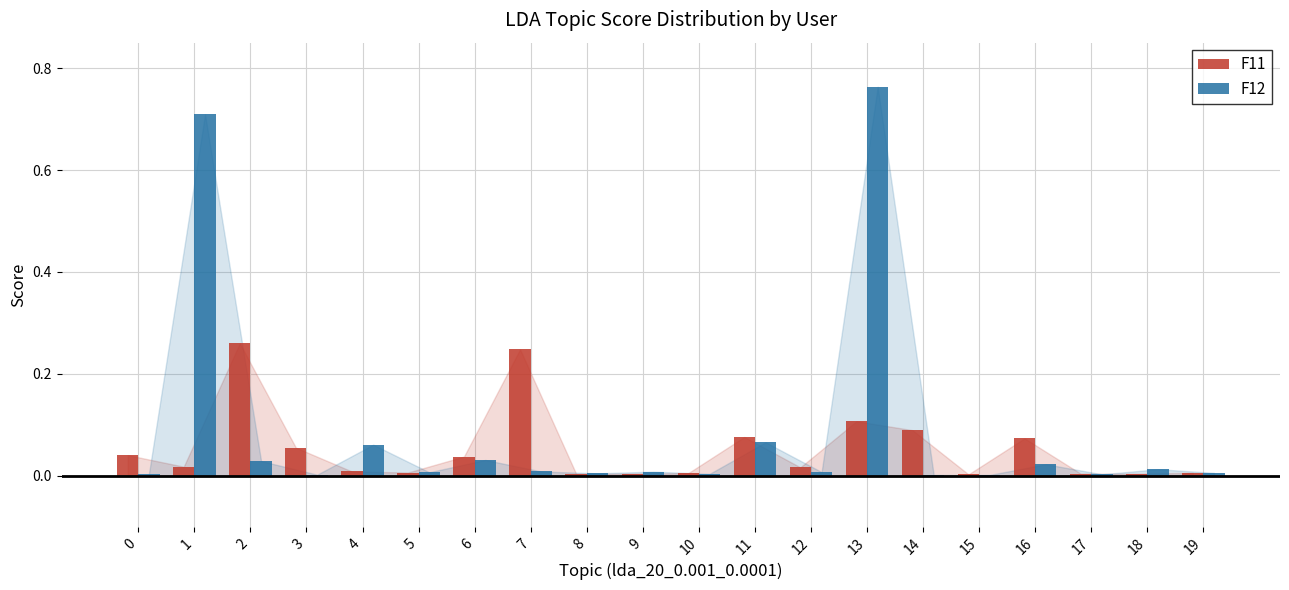

Between 0 and 9, which series saw the biggest shift?

F11